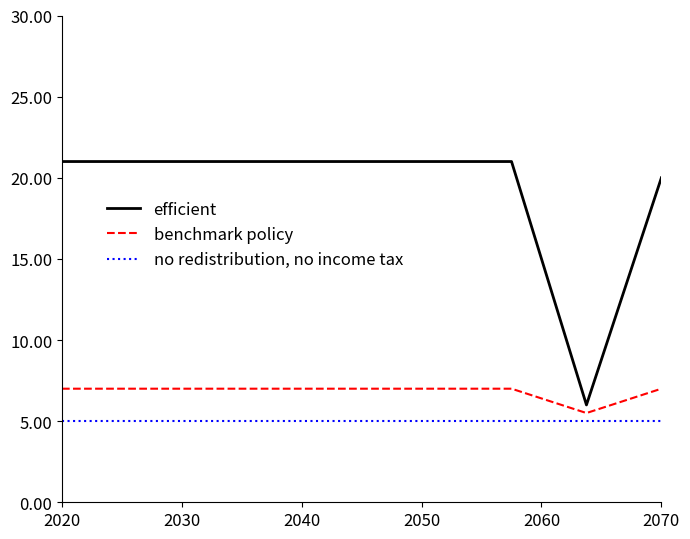

What is the greatest value displayed?

21.0